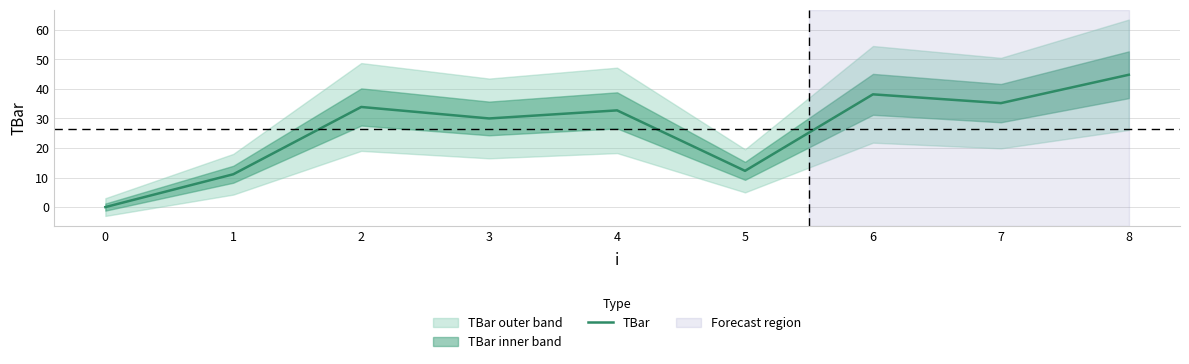

At which category does the data reach its first local peak?

2